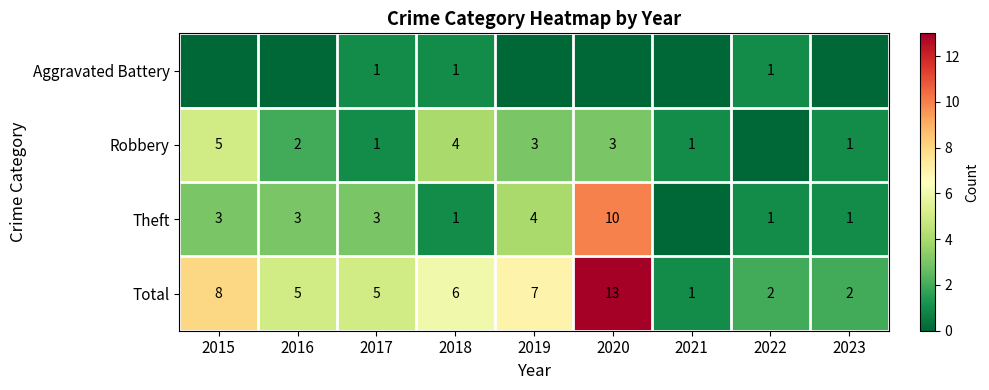

What is the difference between the Total values at 2015 and 2023?

6